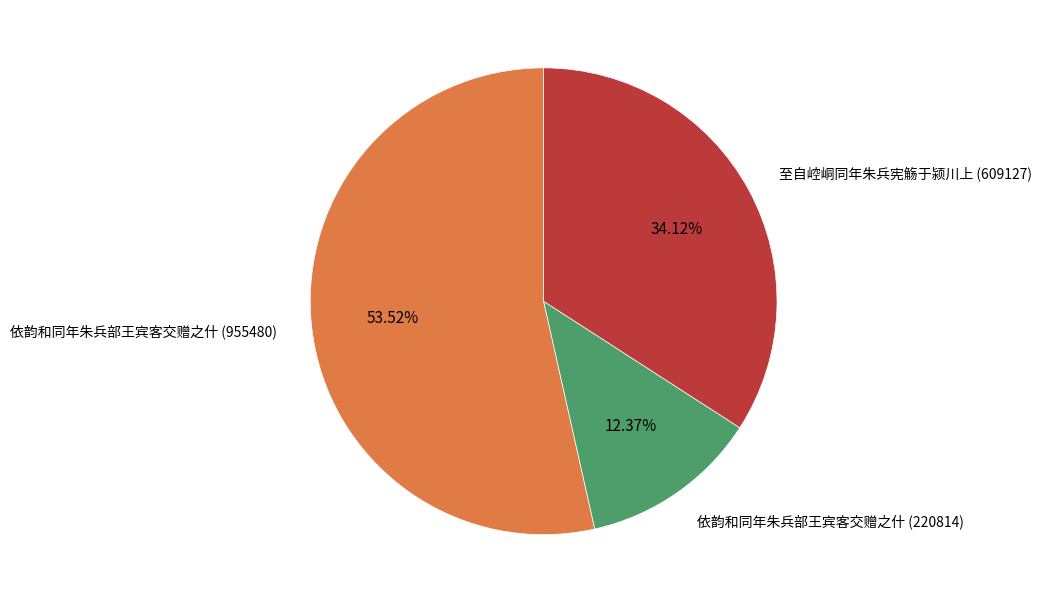

Does any single category account for the majority?

Yes